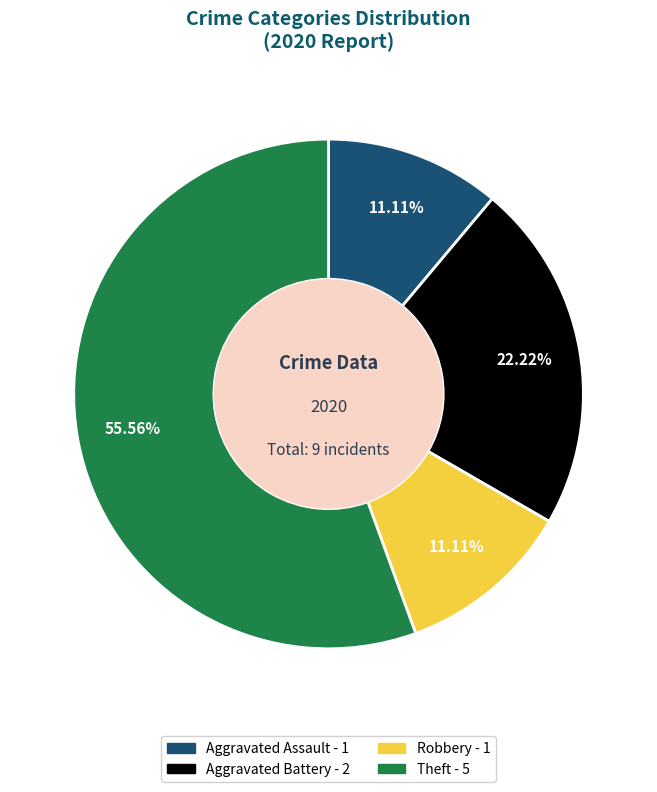

Between Theft and Aggravated Battery, which is larger?

Theft